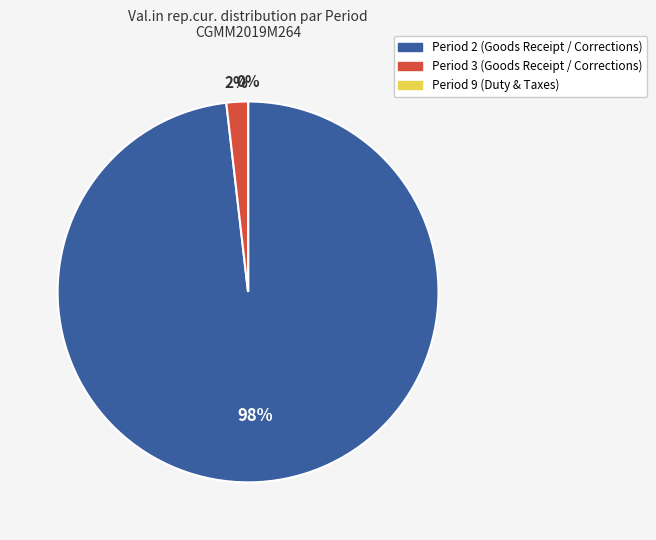

Is there a majority slice in this chart?

Yes